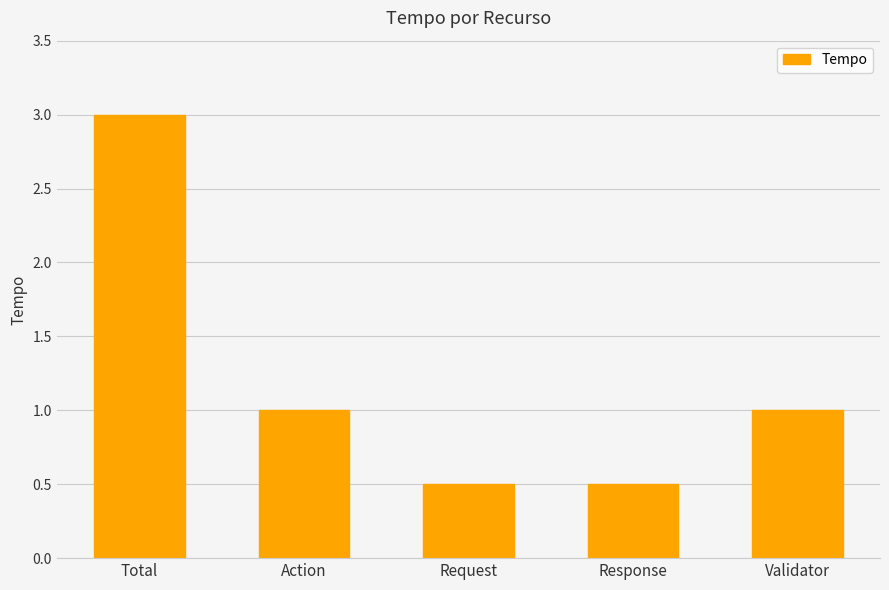

What is the value of the 1st bar from the left?

3.0